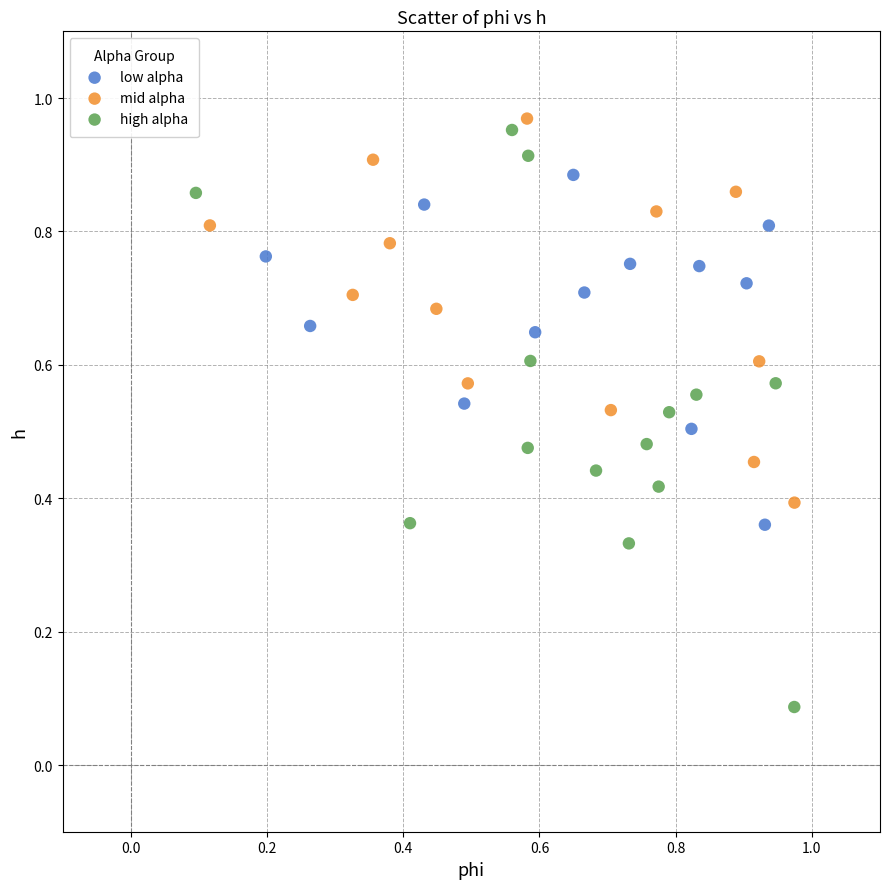

Which series has the widest spread of Y values?

high alpha